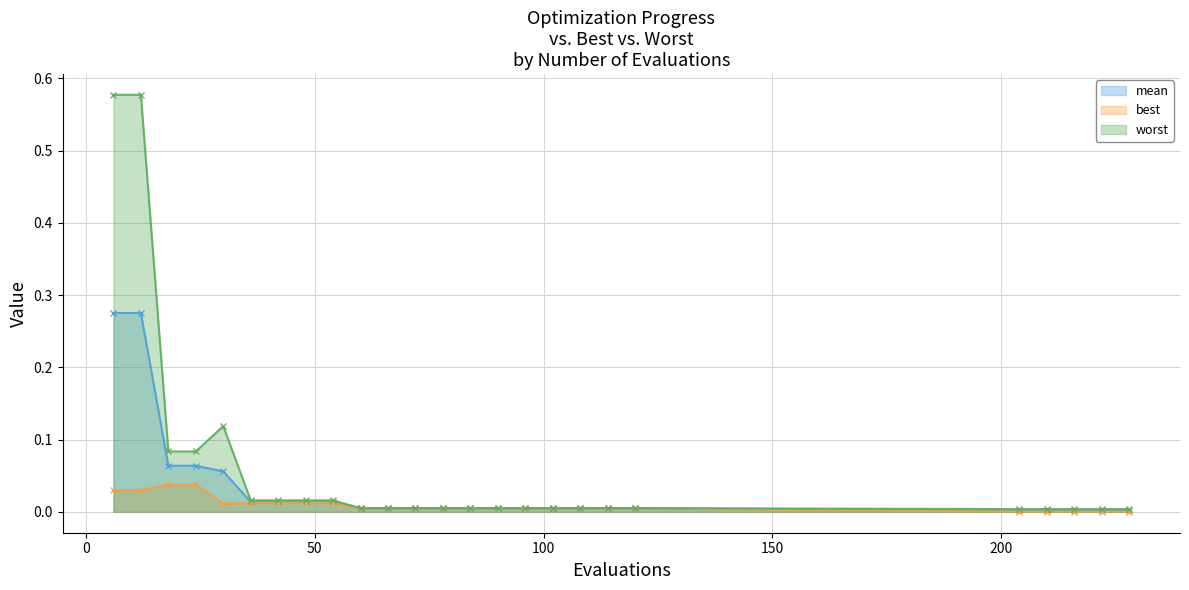

Which series has the largest total across all categories?

worst